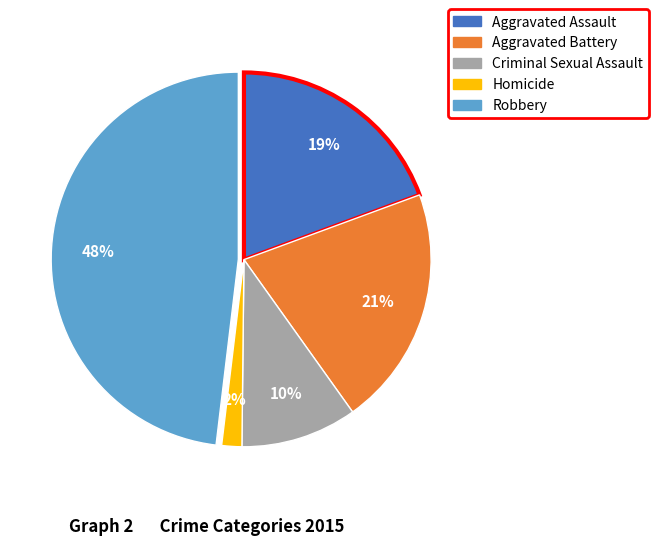

To the nearest percent, what portion does Aggravated Battery represent?

21%